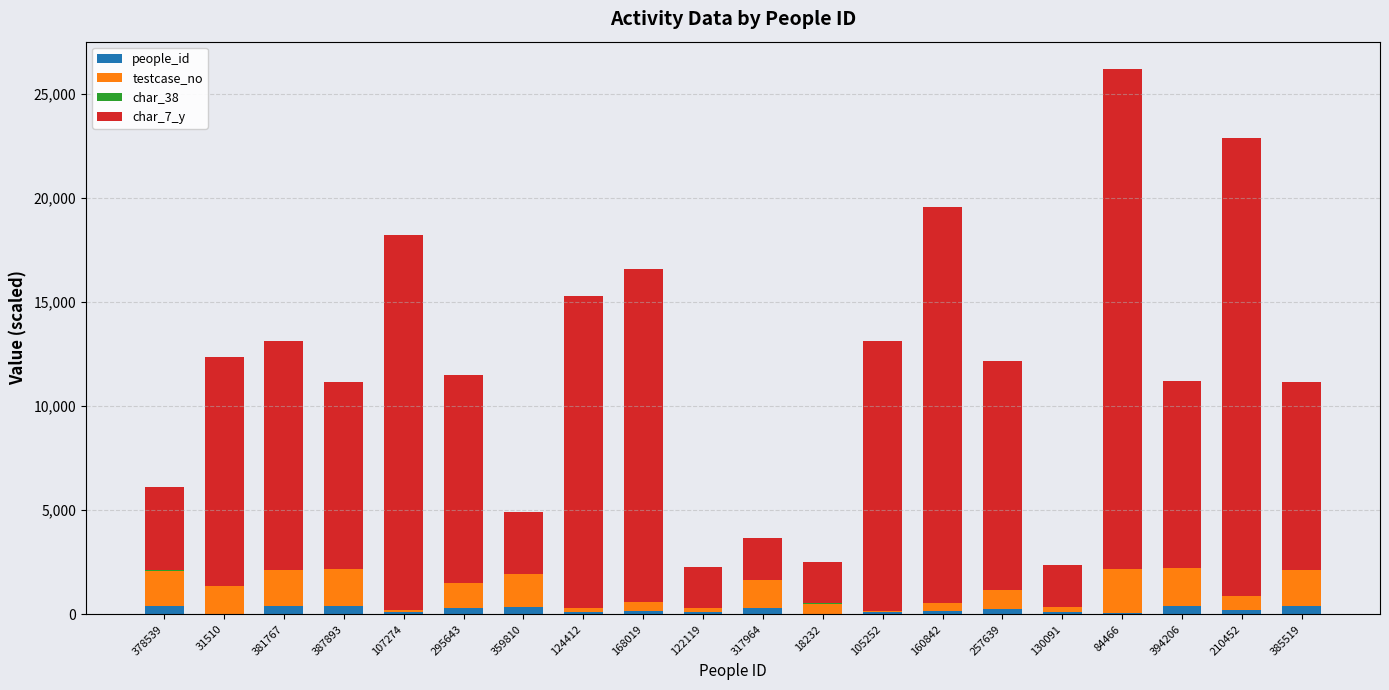

At which category is the sum across all series the highest?

84466